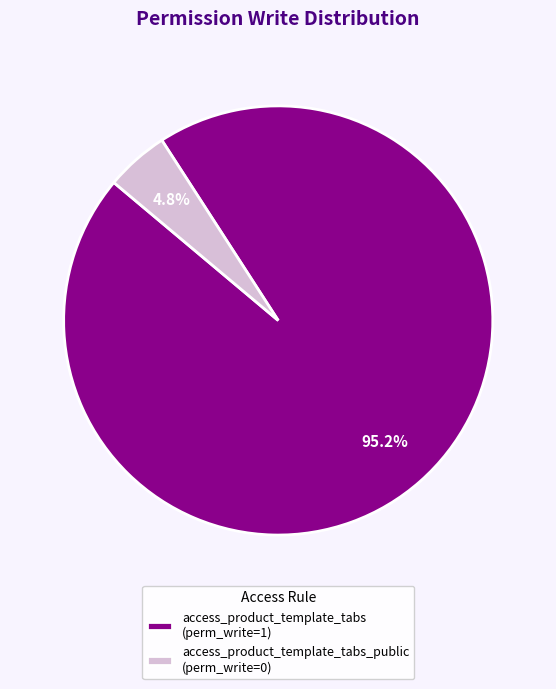

What is the total percentage of access_product_template_tabs_public (perm_write=0) and access_product_template_tabs (perm_write=1)?

100.0%